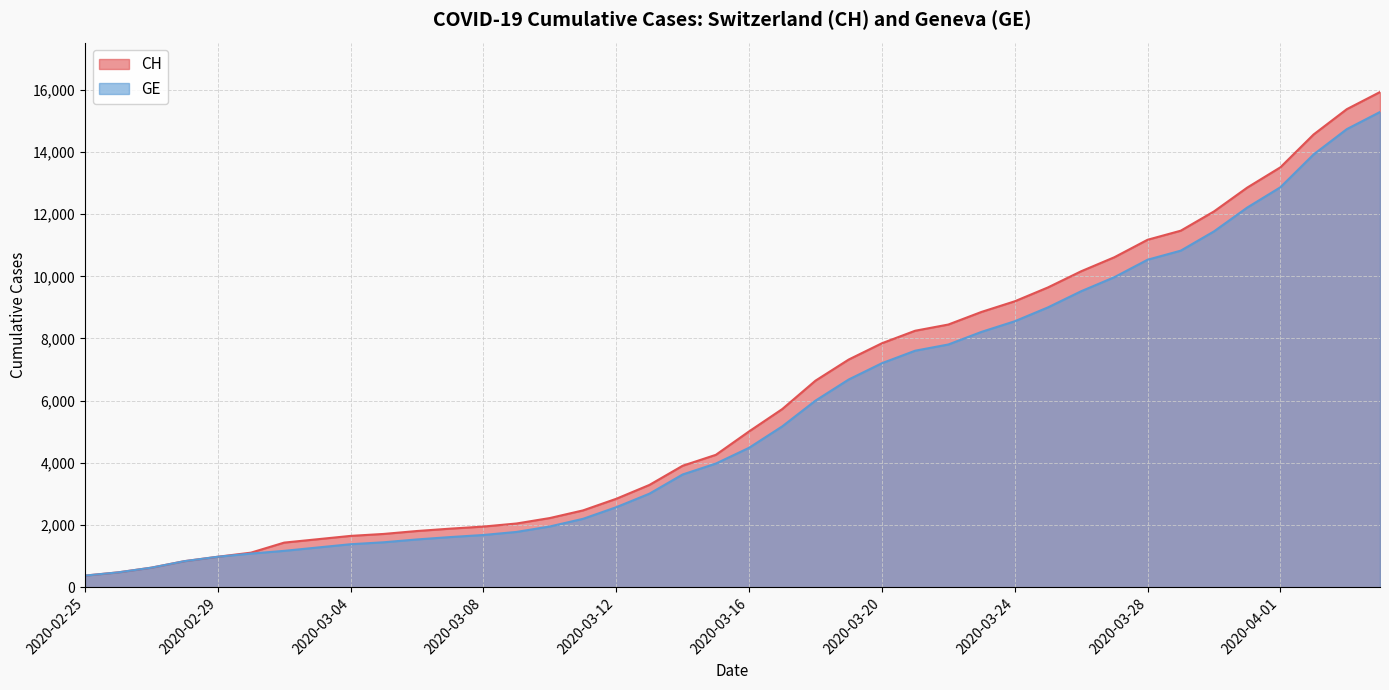

What is the maximum value for CH?

15926